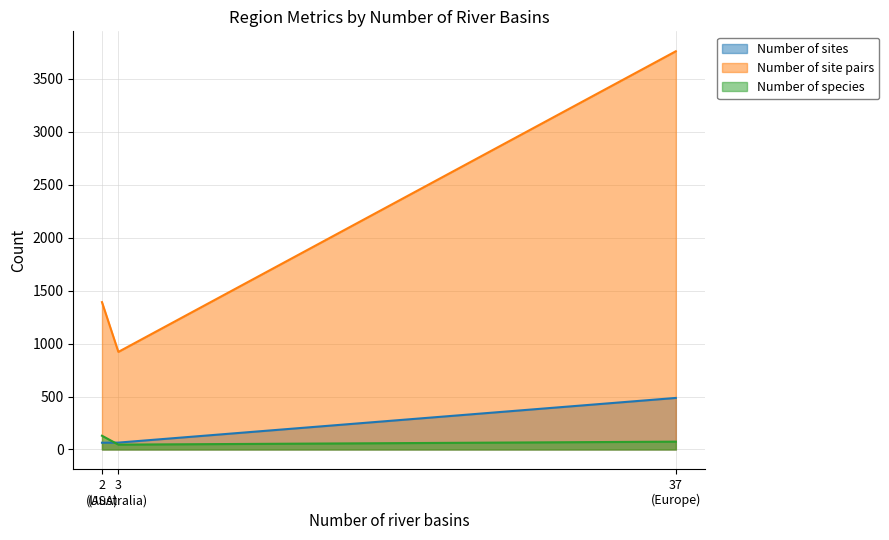

Which series has the widest spread of values?

Number of site pairs